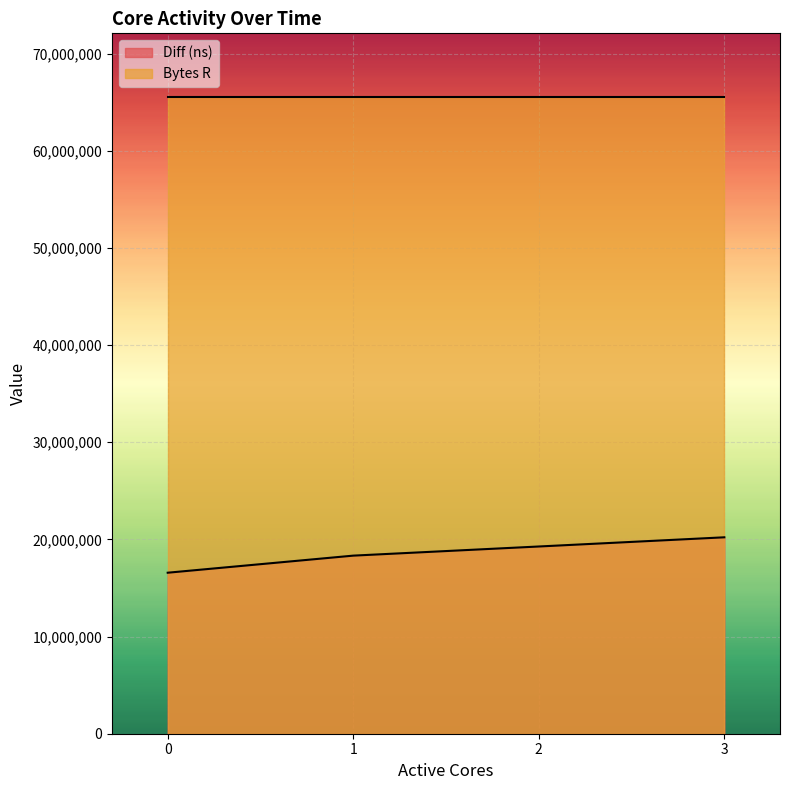

How many lines are shown in the chart?

2